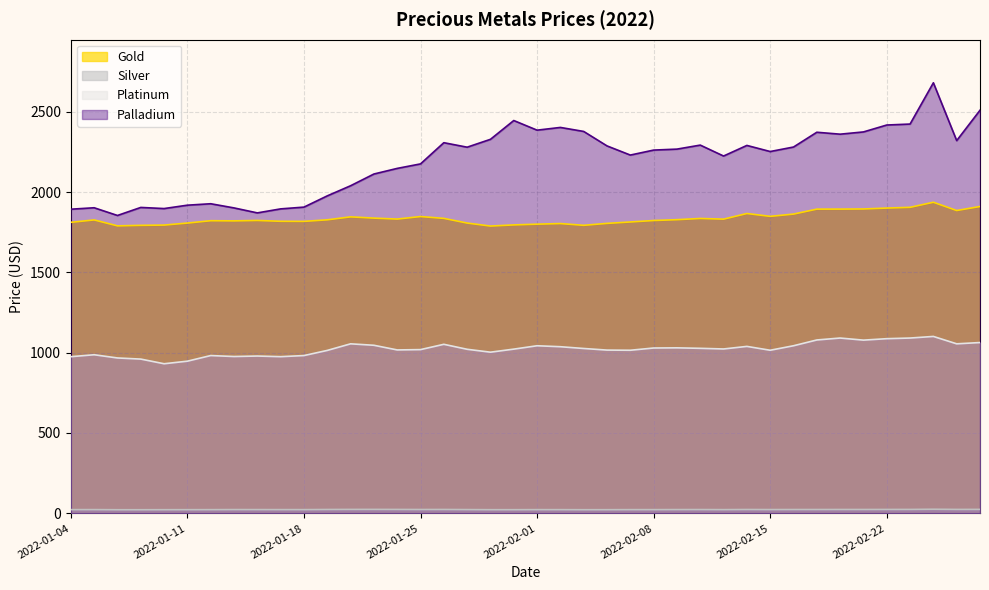

True or false: Palladium and Silver cross at least once.

False